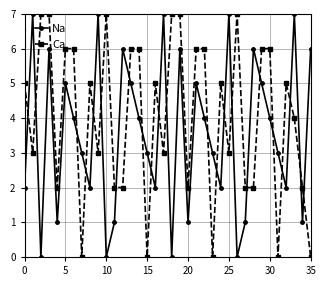

Which series has the largest total across all categories?

Ca